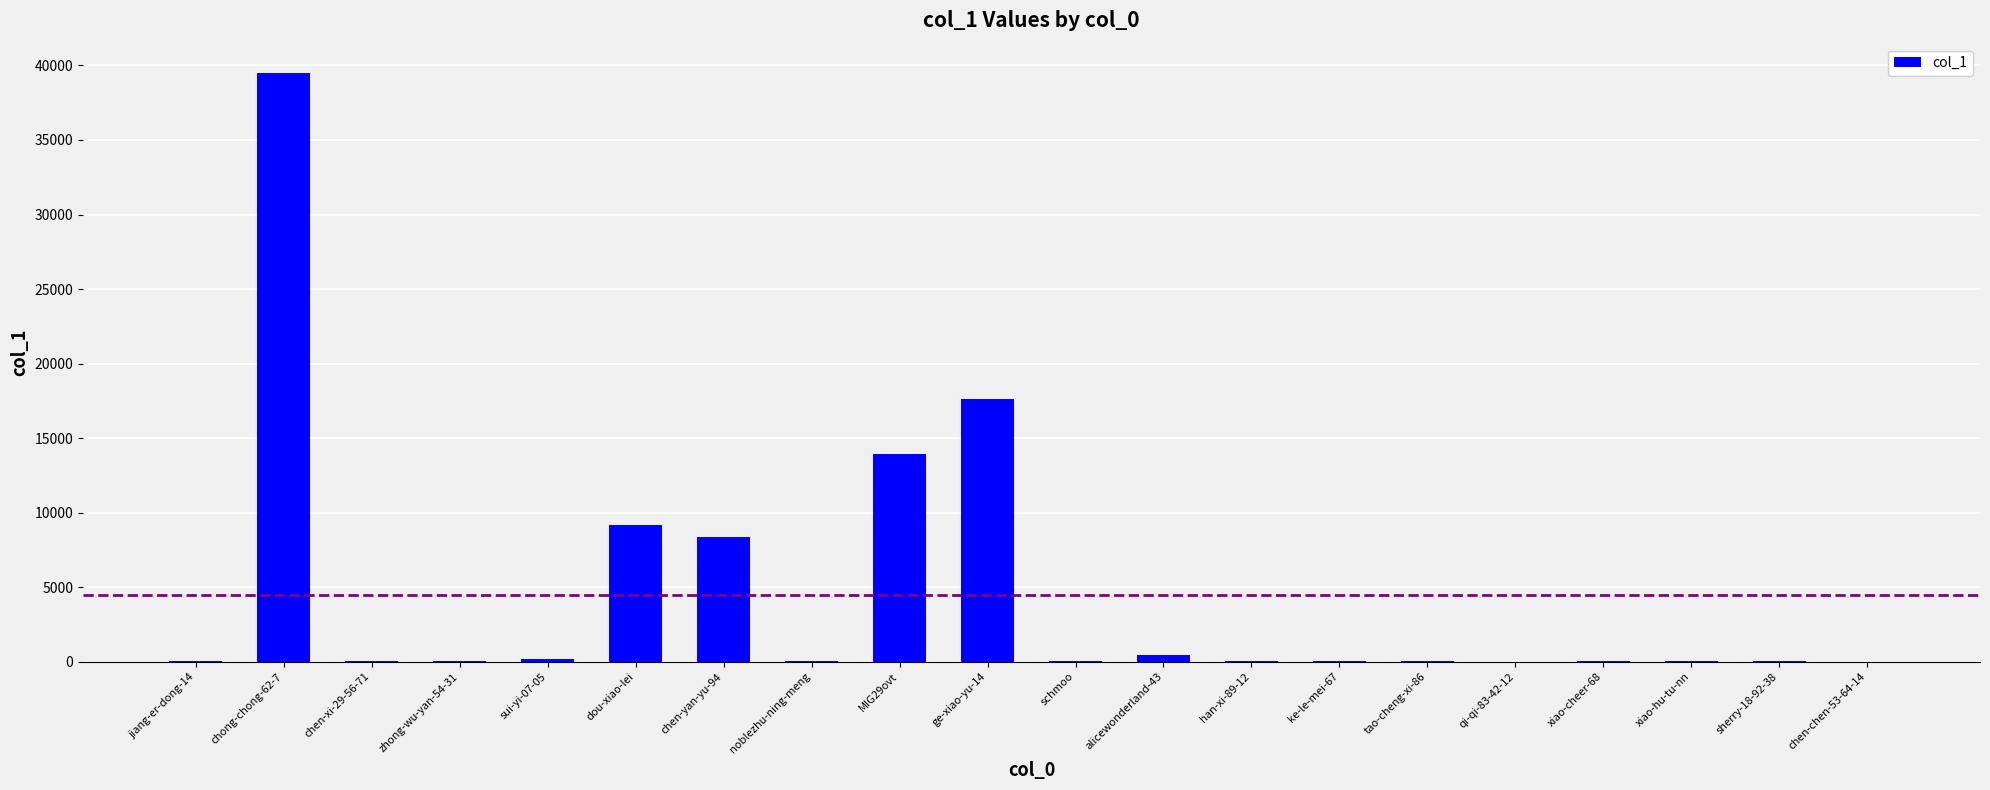

Which category has the highest value across all series?

chong-chong-62-7